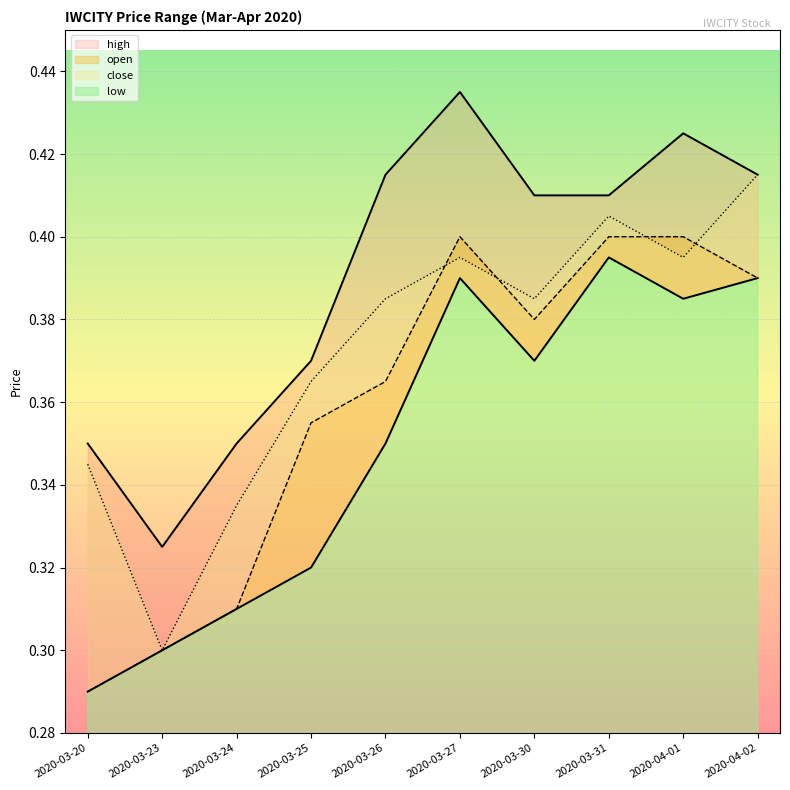

Which category has the highest value in the high series?

2020-03-27